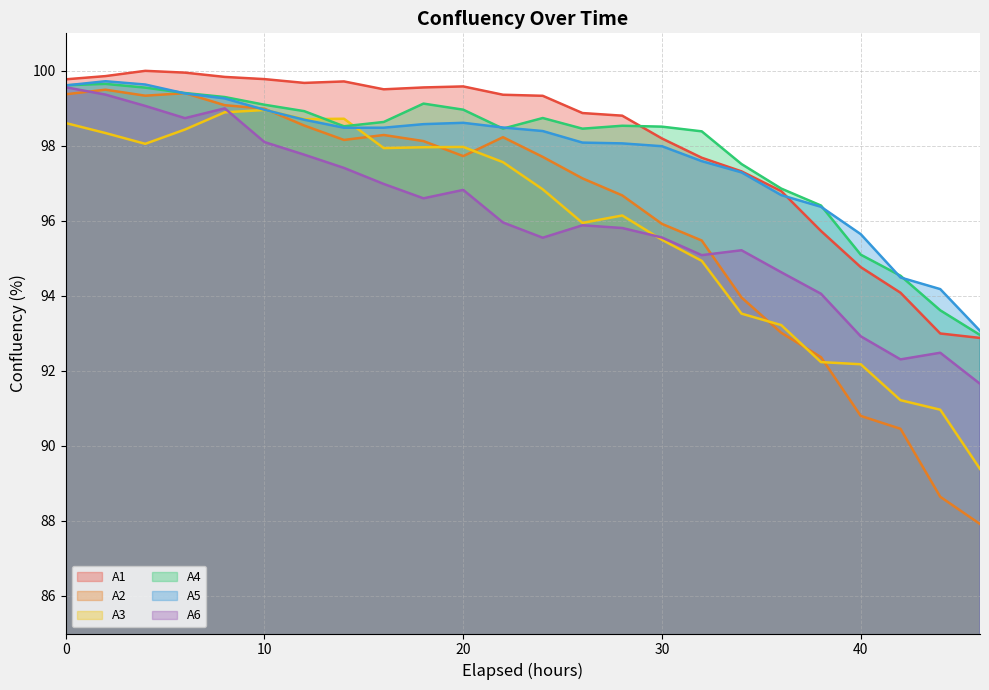

How many data points in A4 are above 98?

17